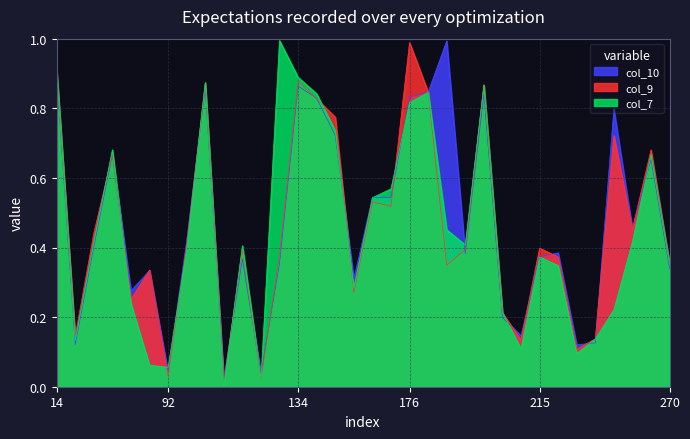

At how many categories does at least one series exceed 0?

34